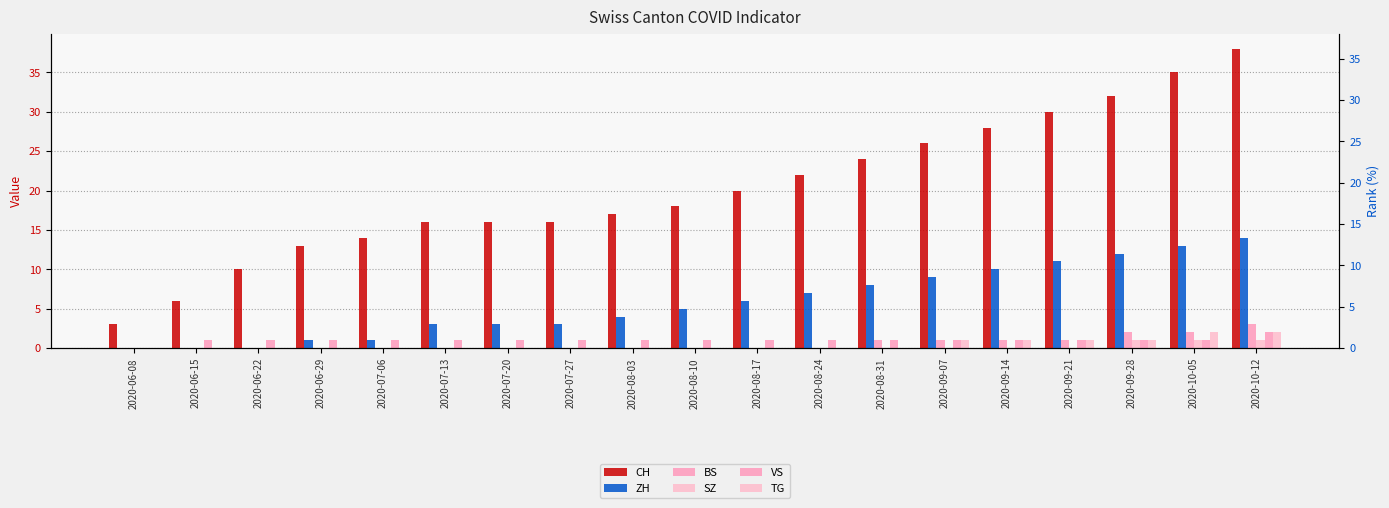

Is it true that ZH equals 0 at 2020-06-08?

True